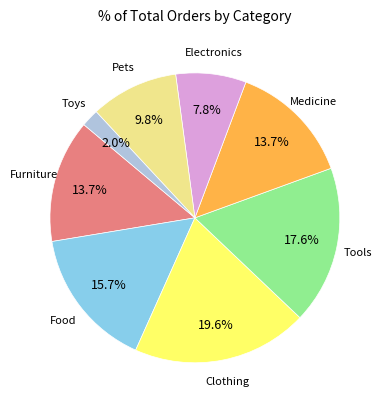

Is there any slice that represents more than half of the pie?

No